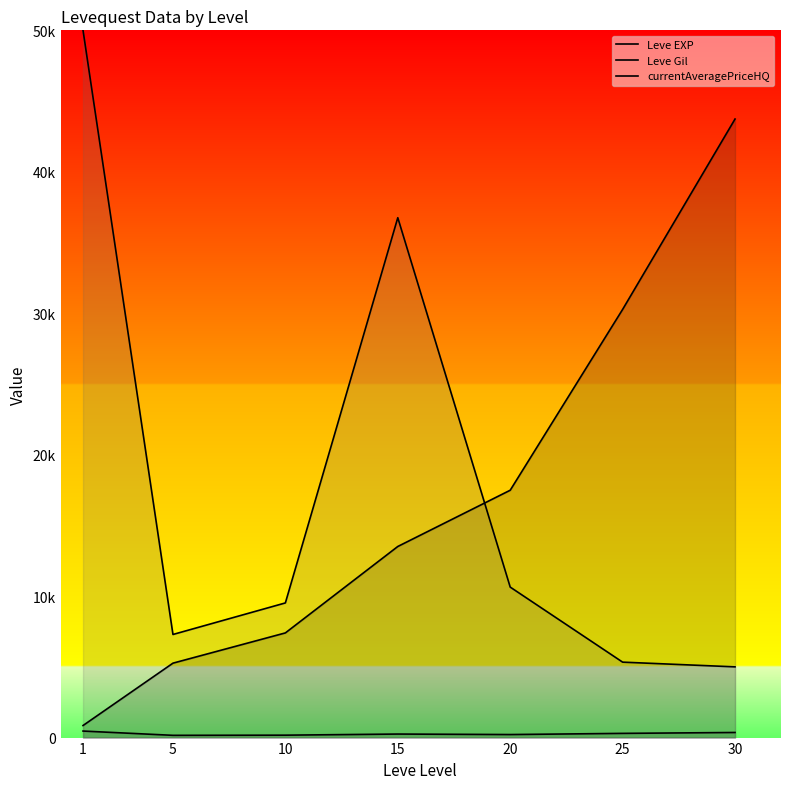

True or false: Leve EXP and Leve Gil cross at least once.

False